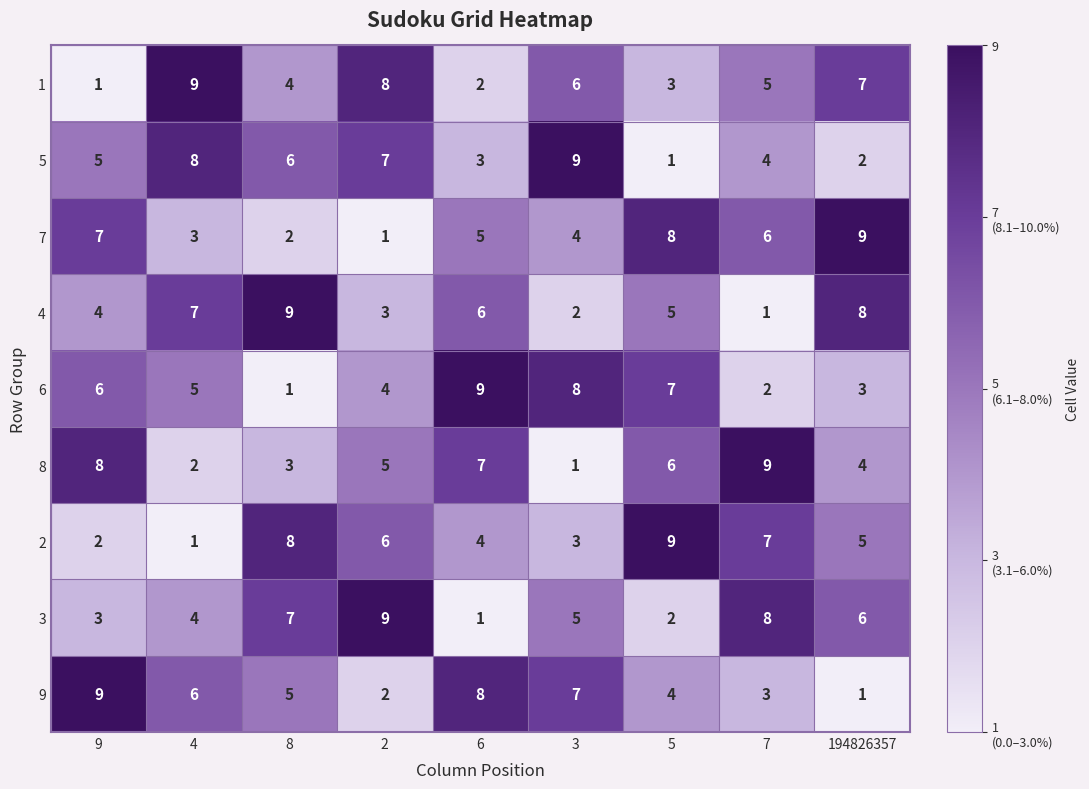

At how many categories does at least one series exceed 6?

9